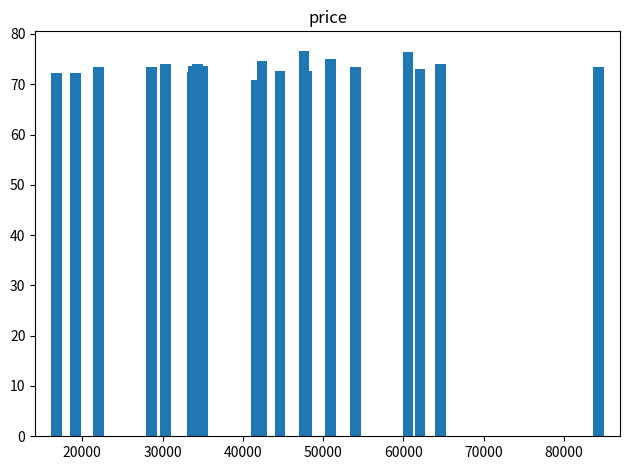

What is the difference between the maximum and second lowest values?

4.4